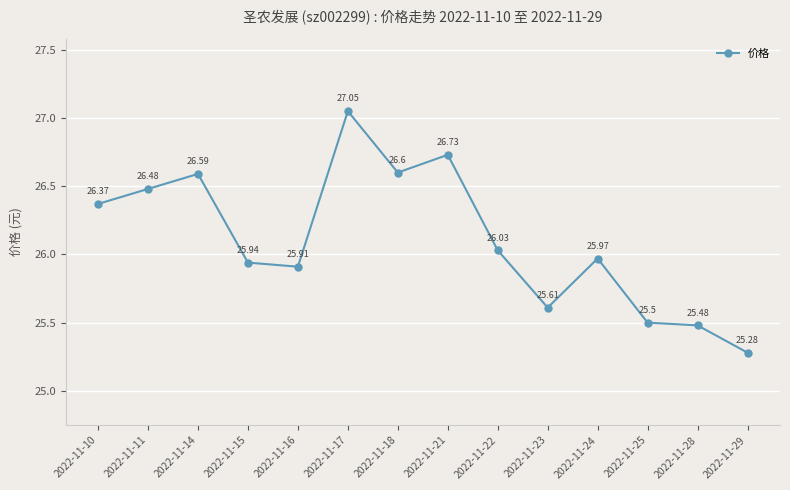

How many distinct data groups are displayed?

1